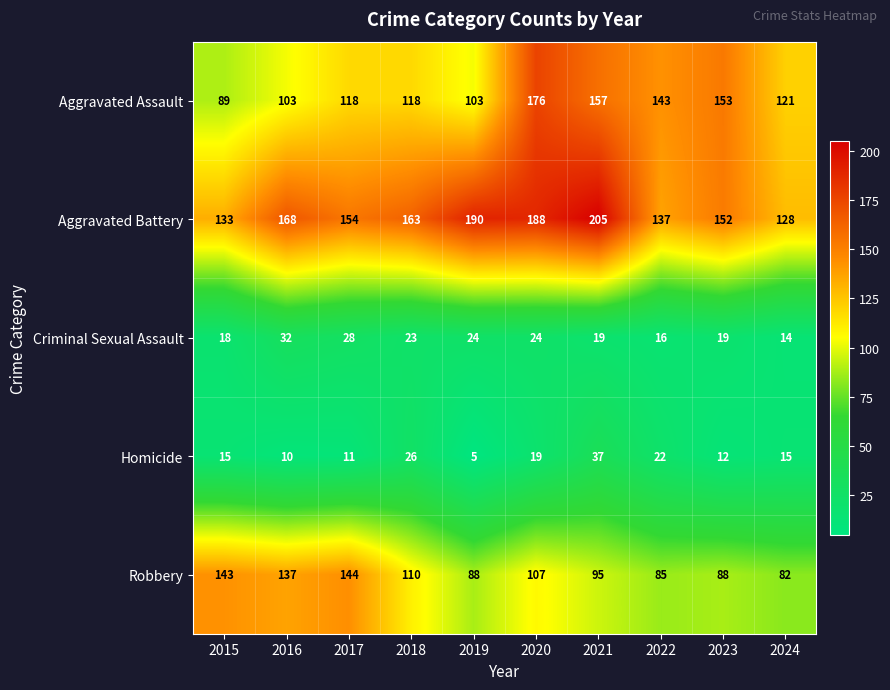

What value does the Homicide series have at 2022?

22